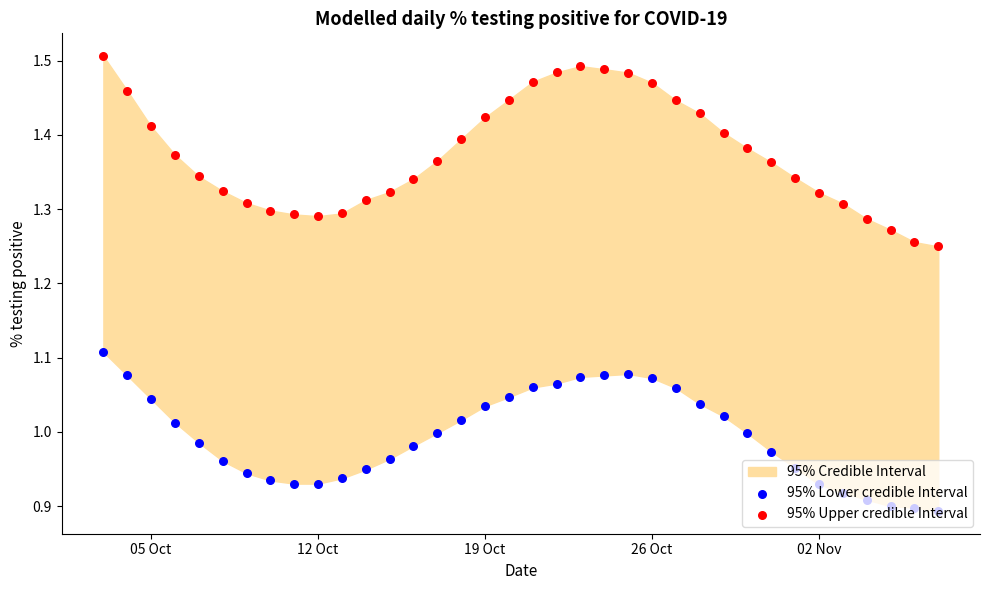

At how many categories does at least one series exceed 1?

36